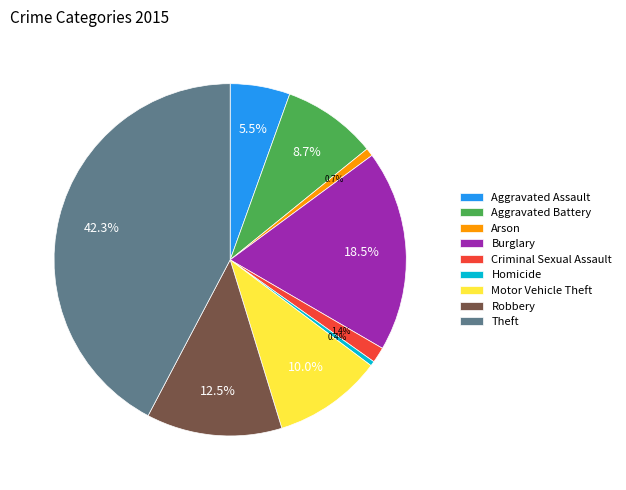

What percentage do Aggravated Battery and Aggravated Assault together represent?

14.2%